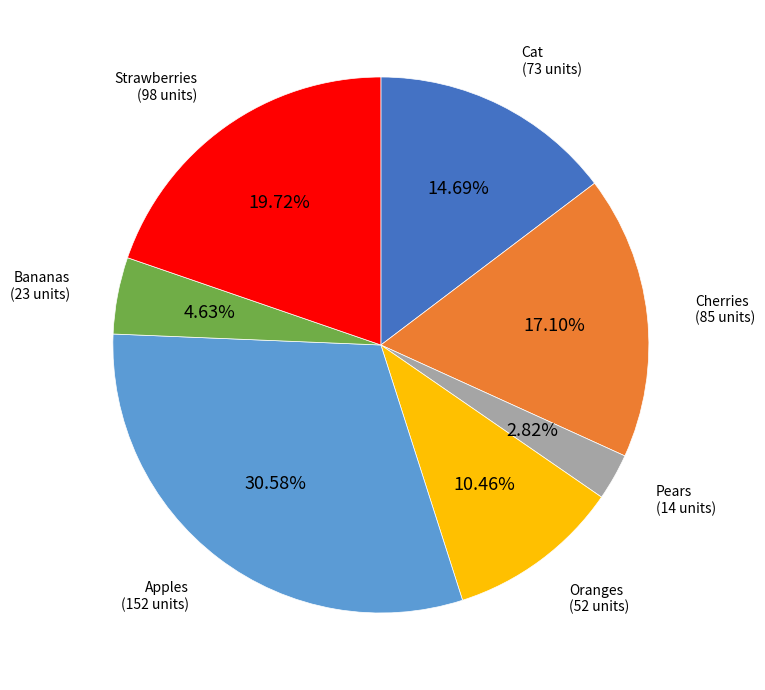

Rank the categories by value from highest to lowest.

Apples, Strawberries, Cherries, Cat, Oranges, Bananas, Pears